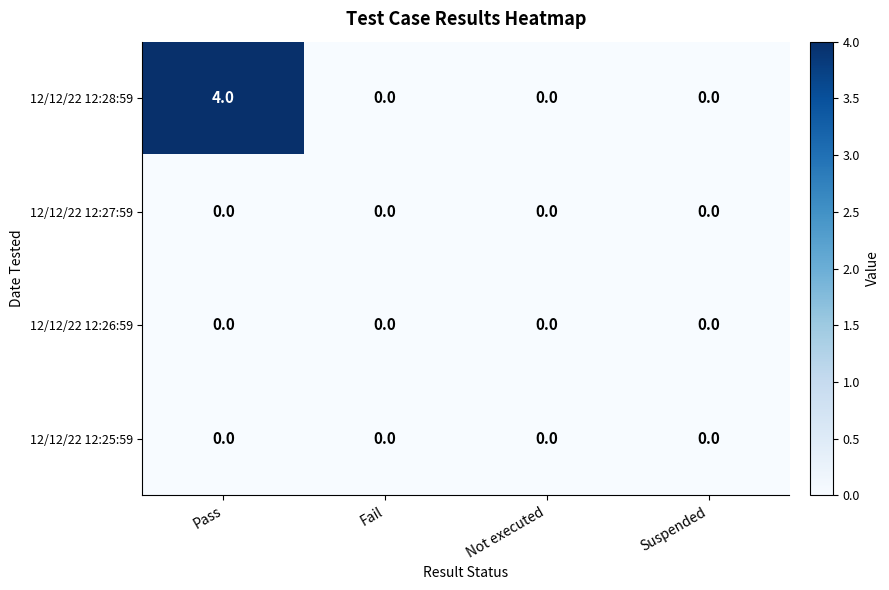

What is the total value across all series at Pass?

4